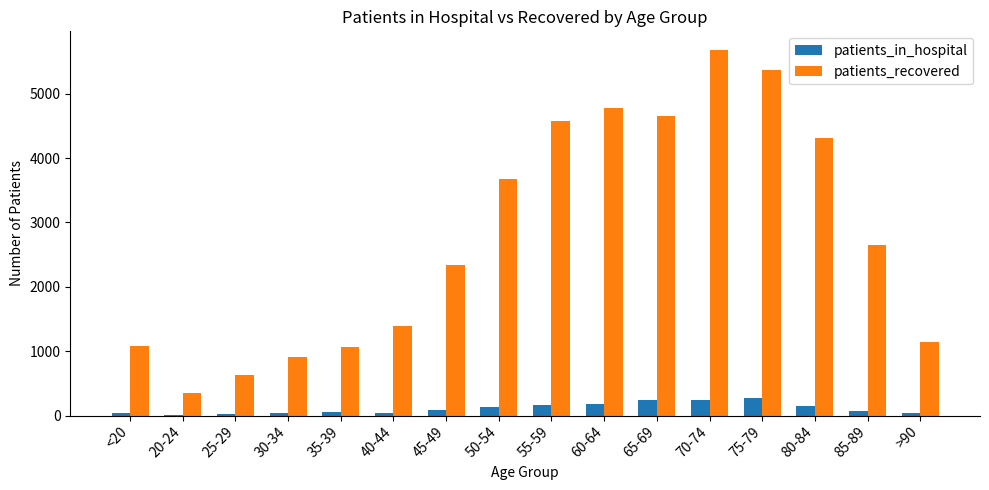

How many groups of bars are there?

16